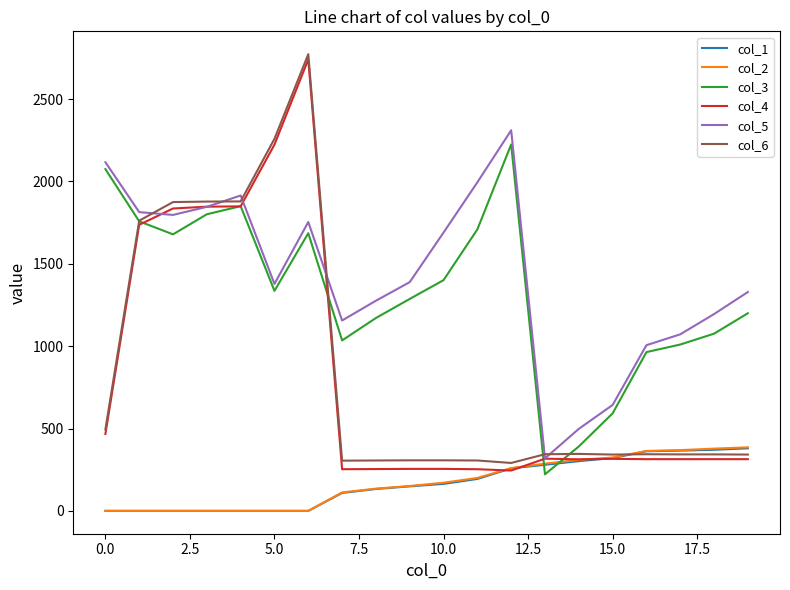

What is the sum of all col_4 values?

16418.0